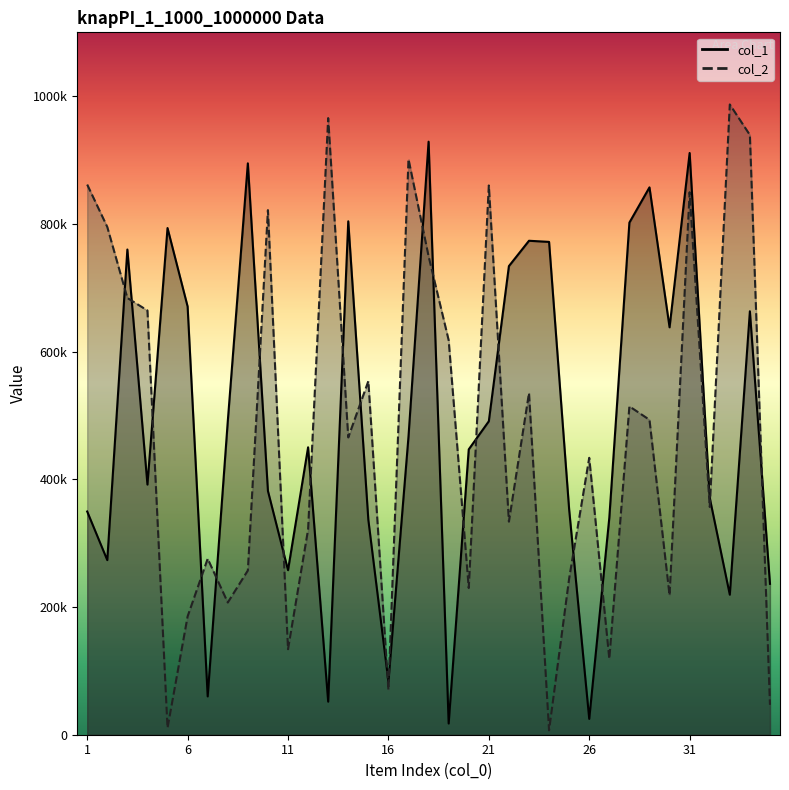

What is the spread (max minus min) of values at 6?

485431